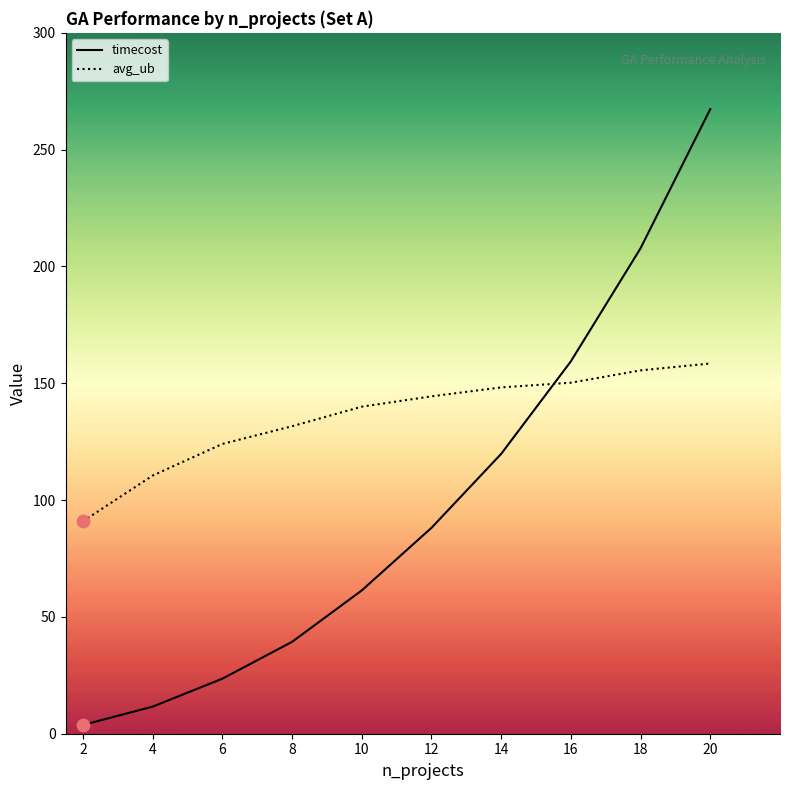

What is the total value across all series at 4?

122.1